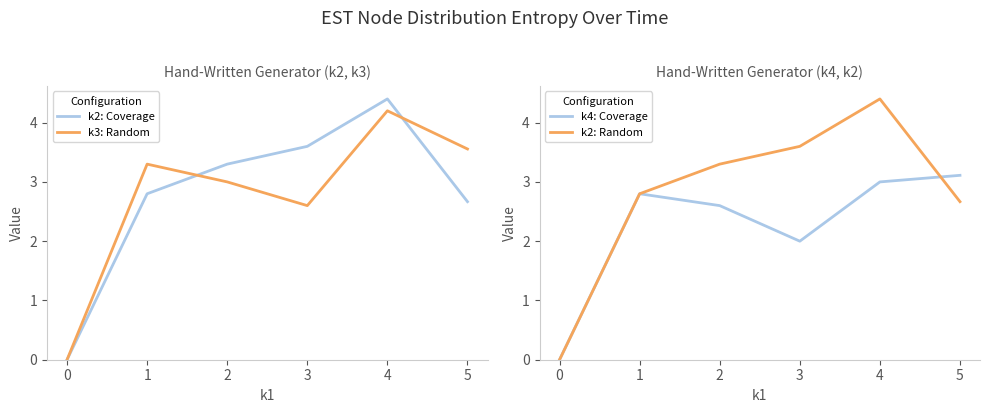

What is the sum of the k3: Random values at 5 and 0?

3.6